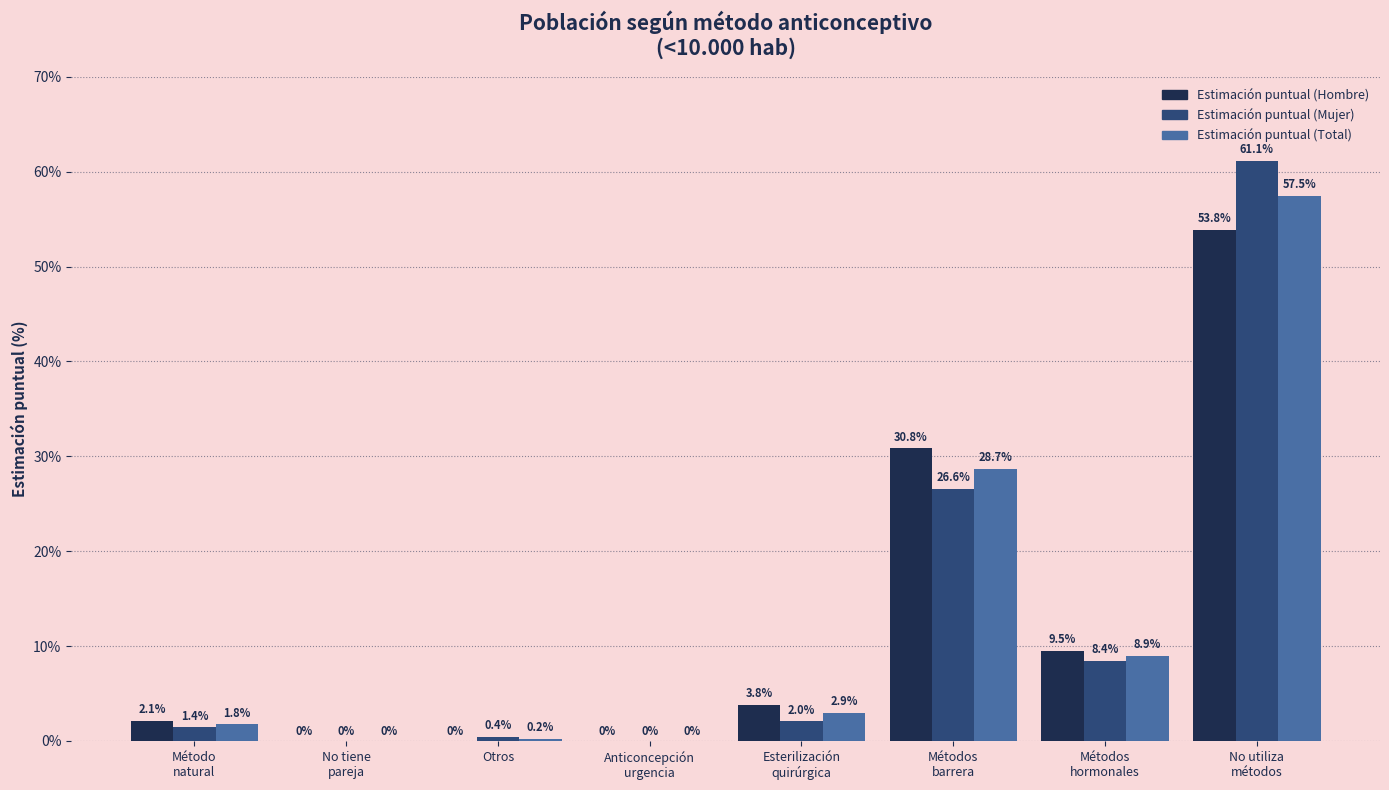

Does the chart contain stacked bars?

No